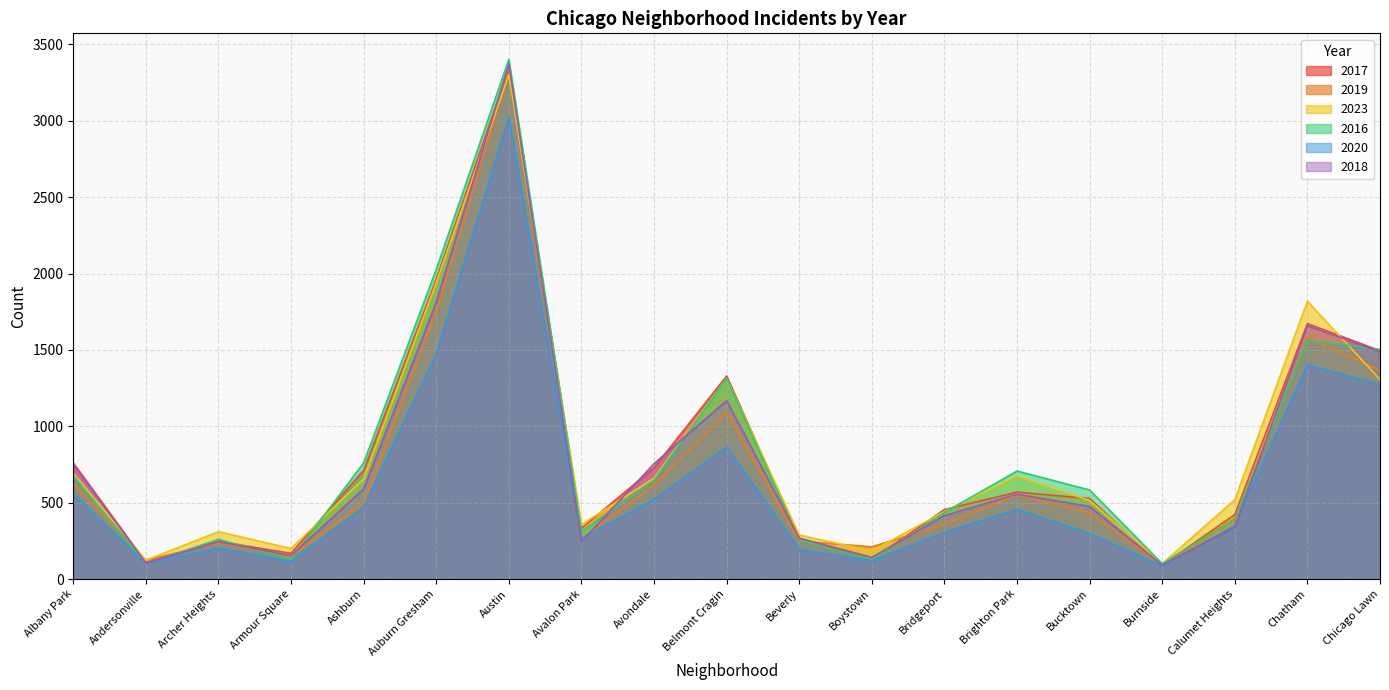

Which category has the highest value in the 2018 series?

Austin